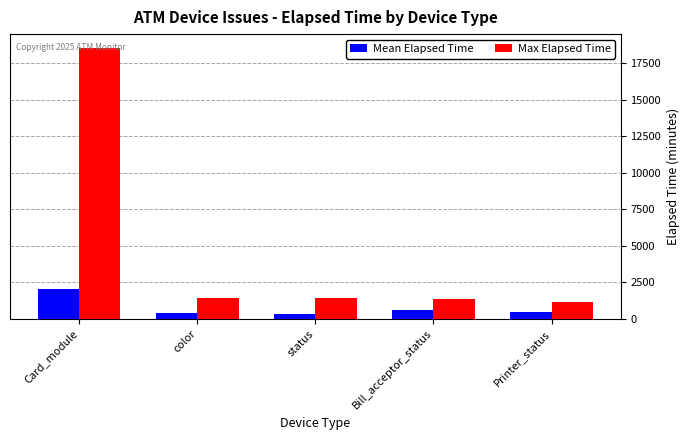

The value of Max Elapsed Time at Bill_acceptor_status is 2478.5. True or false?

False